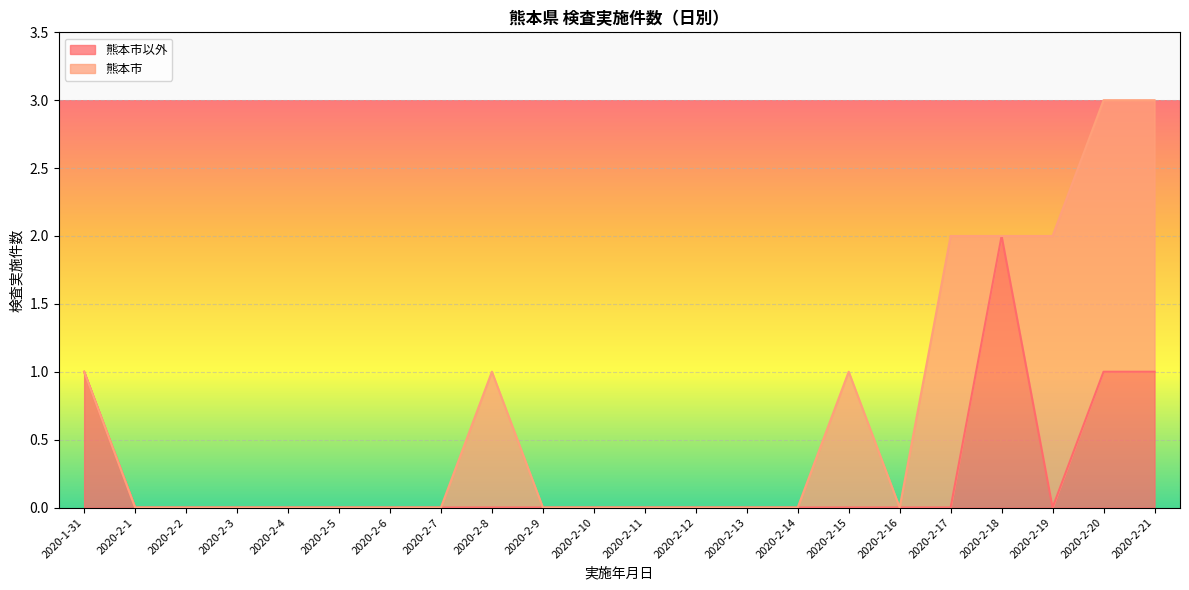

How many values are above zero?

4